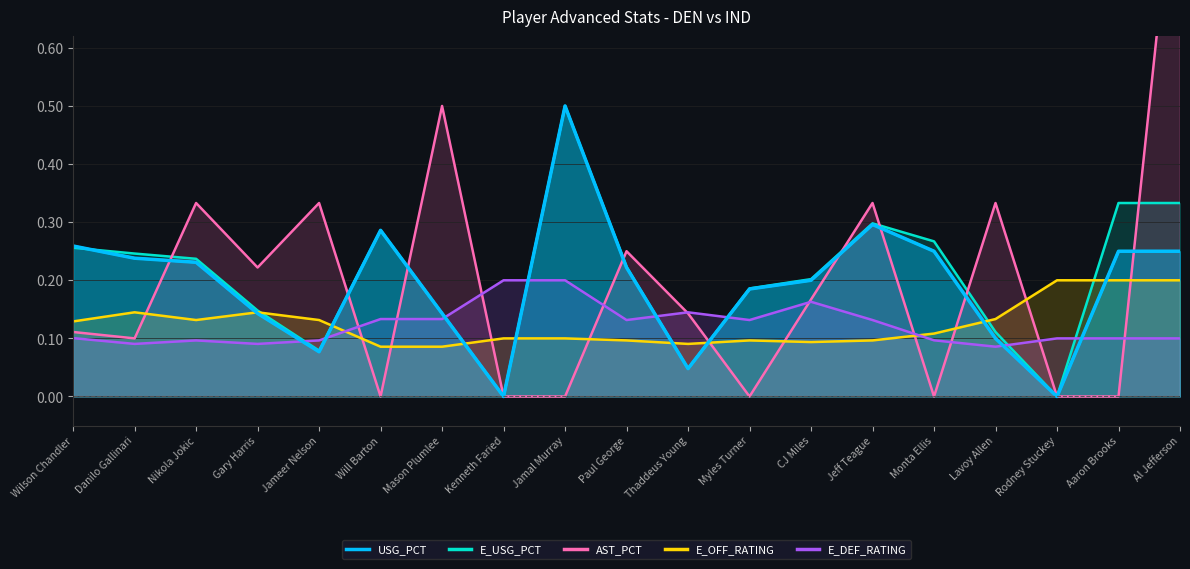

The value of E_USG_PCT at Will Barton is 0.4. True or false?

False